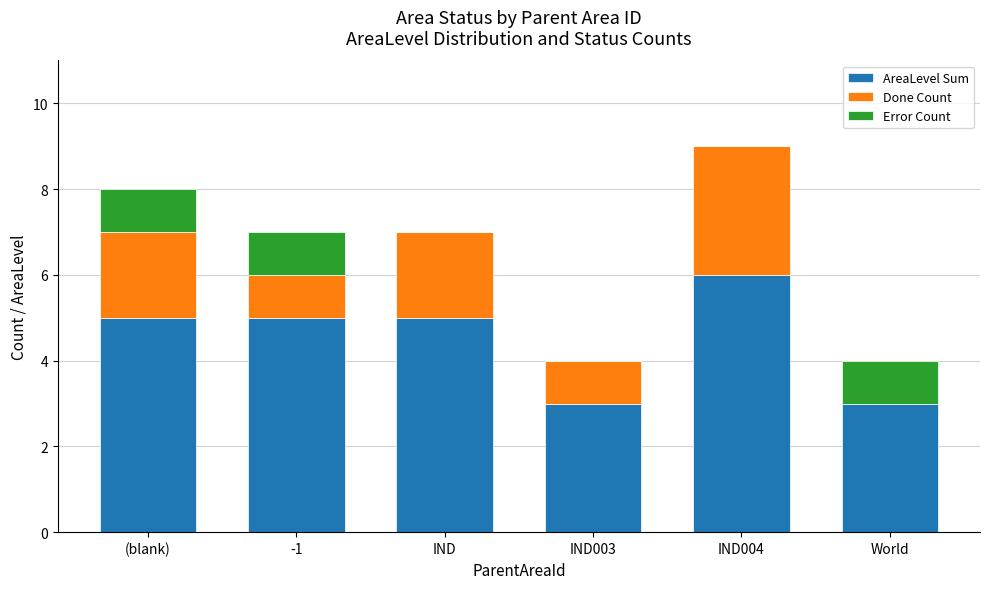

The value of AreaLevel Sum at (blank) is 5. True or false?

True